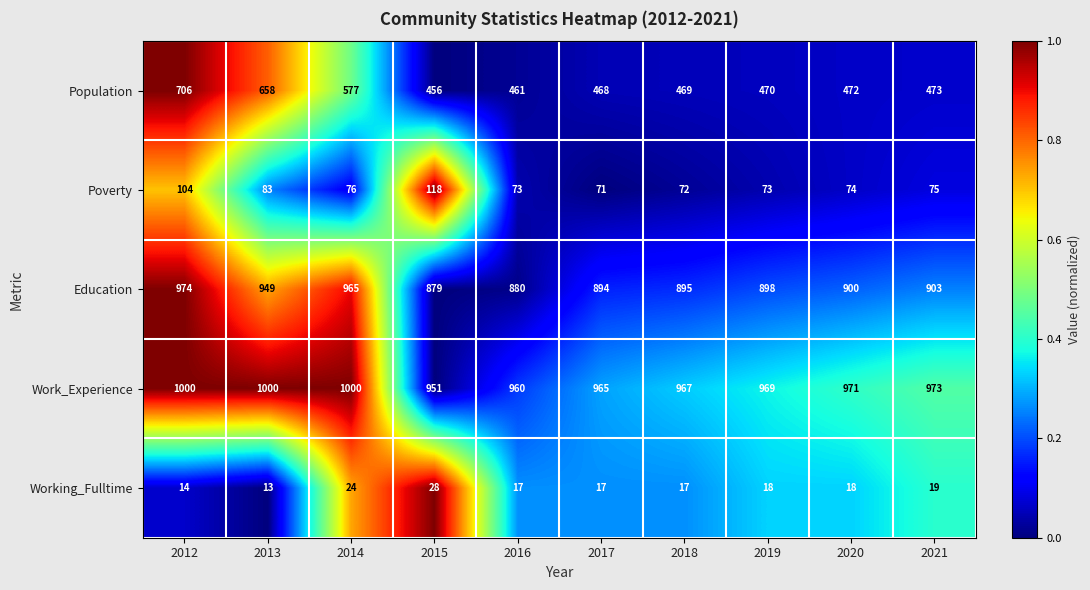

Which series has the largest total across all categories?

Work_Experience